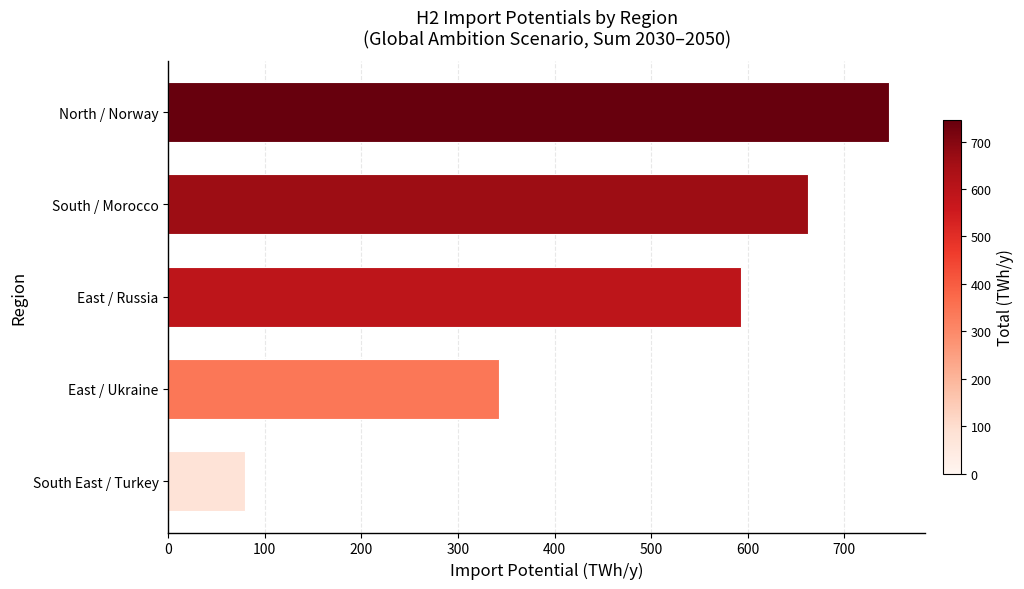

How many bars are there in total?

5